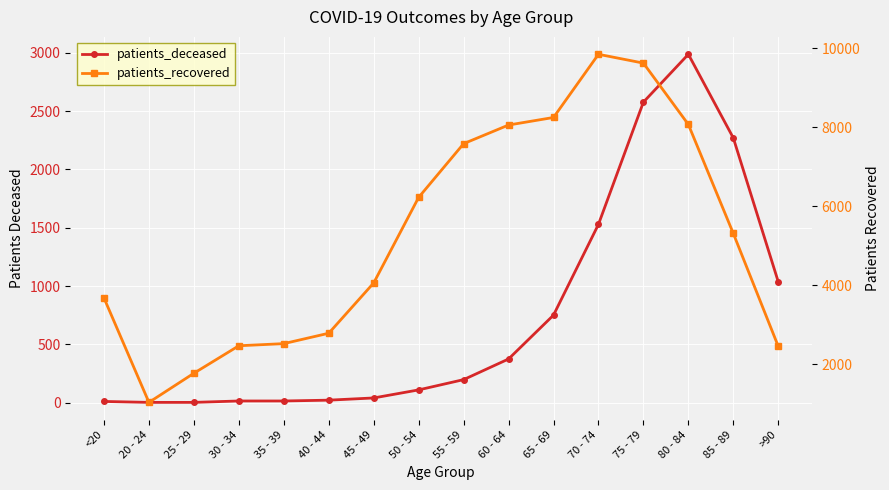

How many data points in patients_recovered are less than 5314?

8